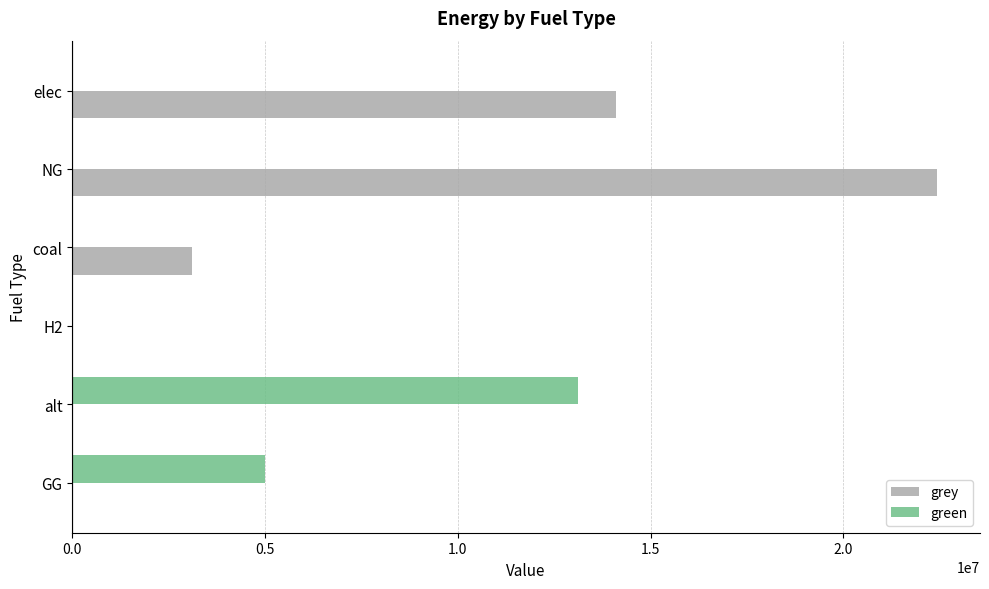

At which category is the sum across all series the highest?

NG